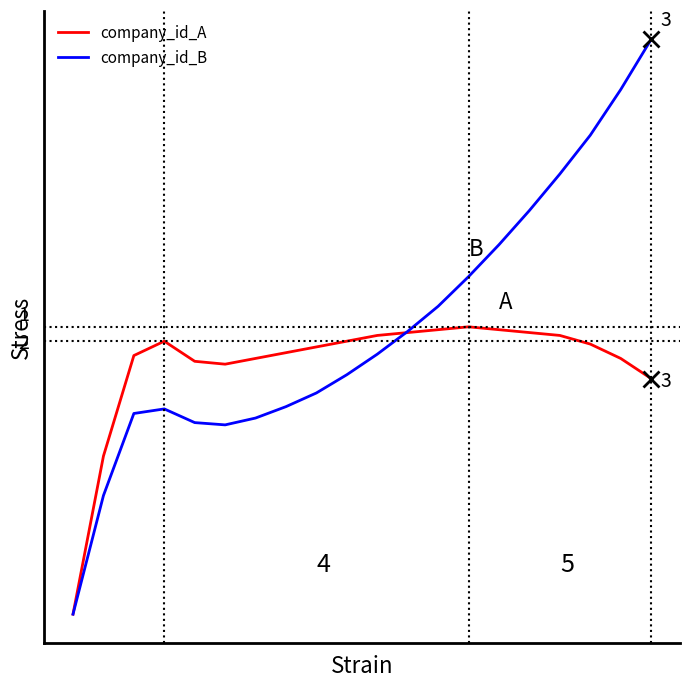

What is the average value of the company_id_A series?

4441.6